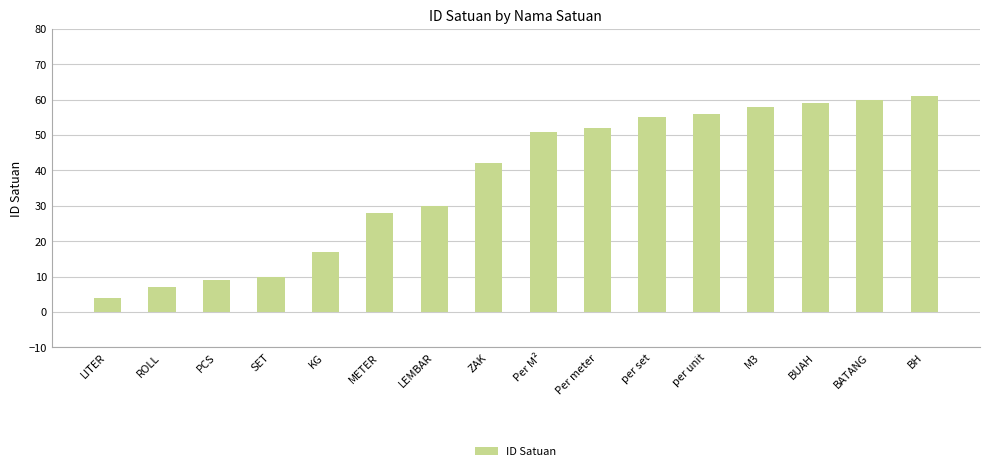

At which label is the value closest to 32?

LEMBAR